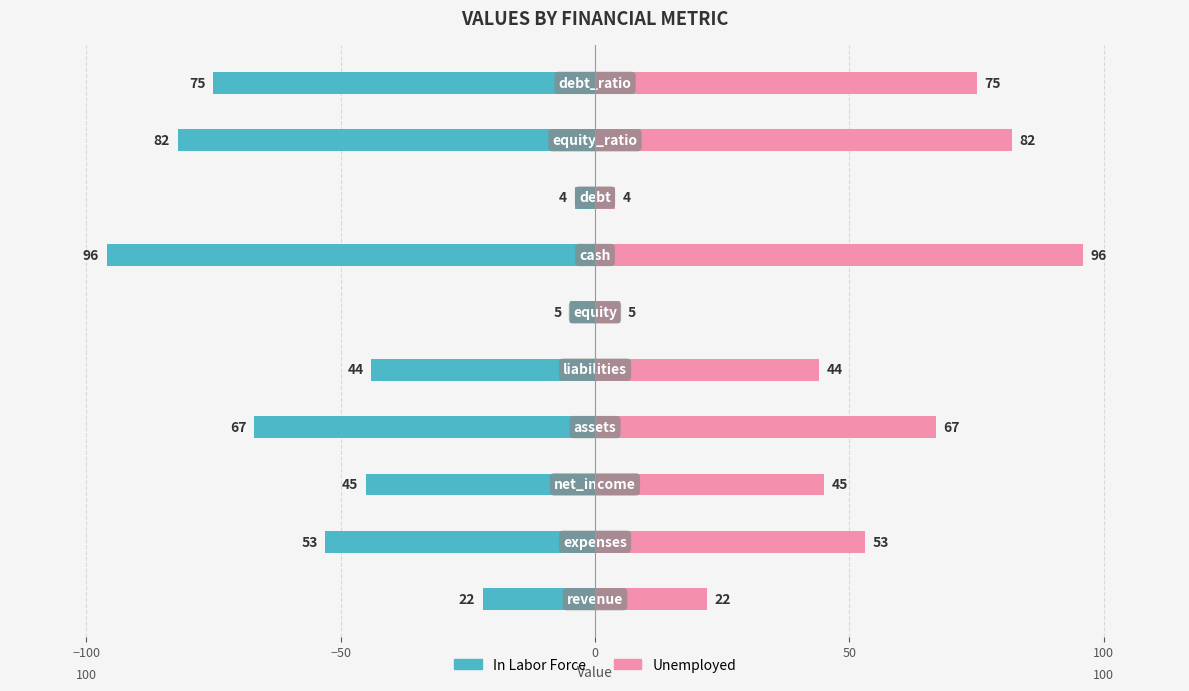

How many groups of bars are there?

10